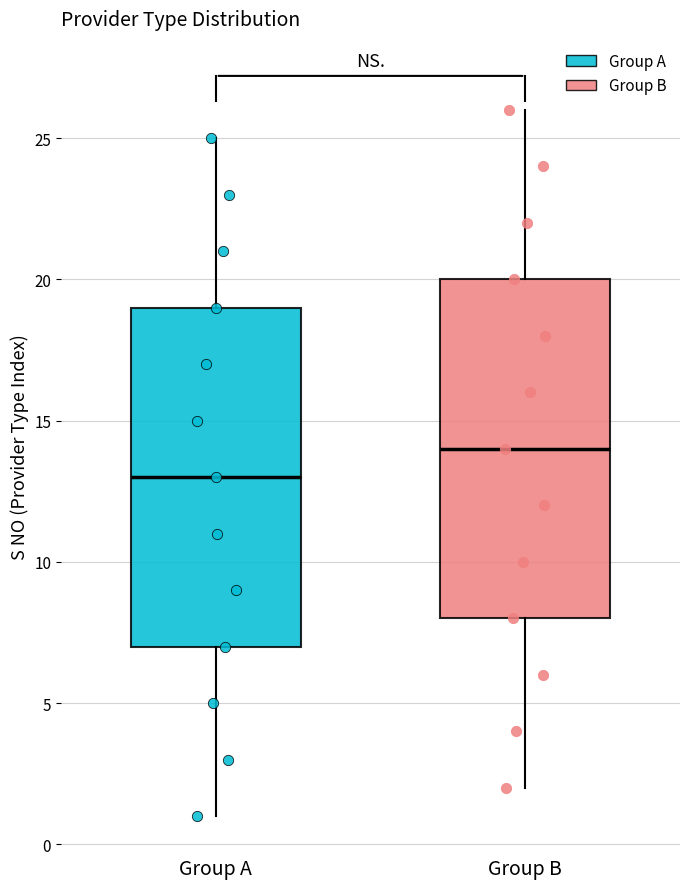

Reading left to right, transcribe this box plot: for each box, give where its median line is, the range the box spans, and where its two whiskers end, as read against the y-axis. The values are not printed on the chart, so give them approximately, as read against the axis.

Group A: median 13, box 7 to 19, whiskers 1 to 25
Group B: median 14, box 8 to 20, whiskers 2 to 26